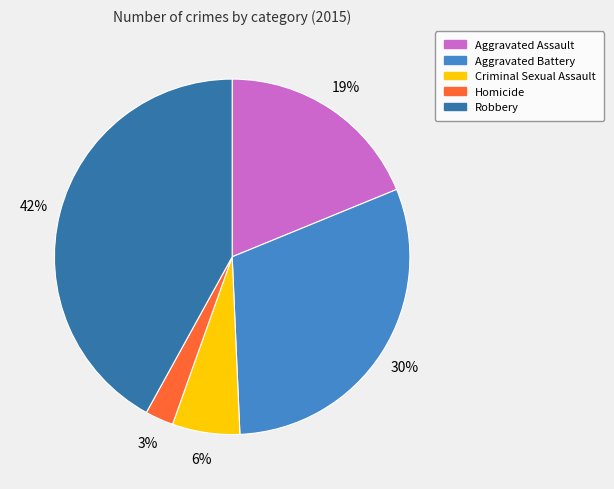

Rank the categories by value from highest to lowest.

Robbery, Aggravated Battery, Aggravated Assault, Criminal Sexual Assault, Homicide